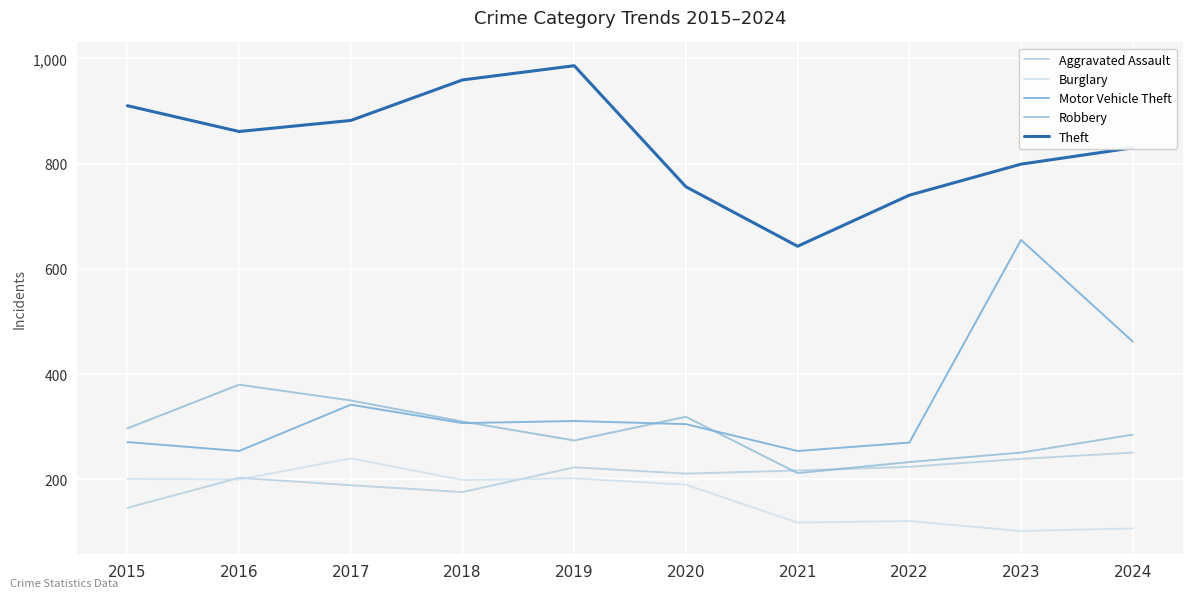

The value of Robbery at 2018 is 310. True or false?

True